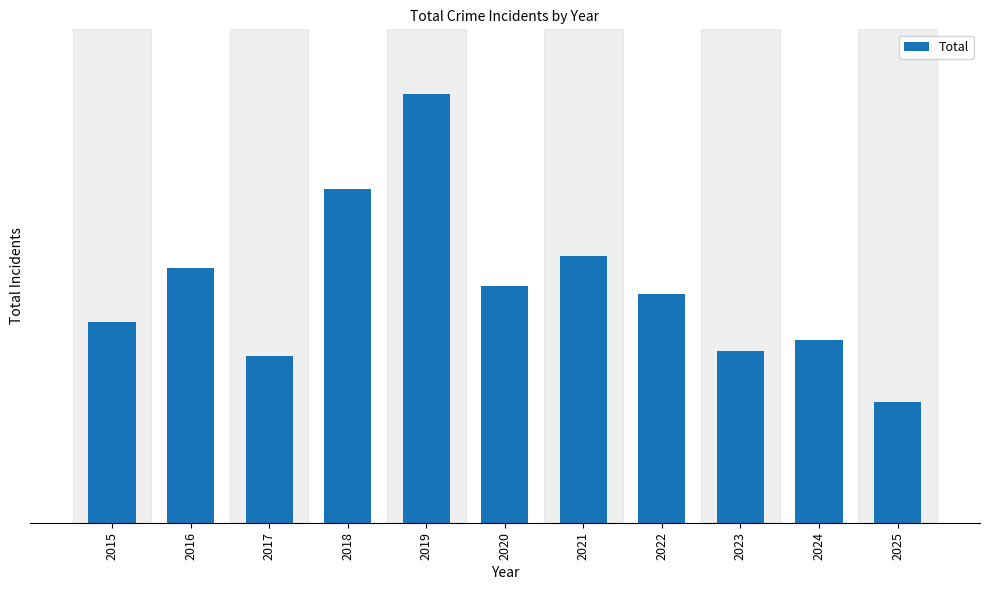

What is the average value?

92